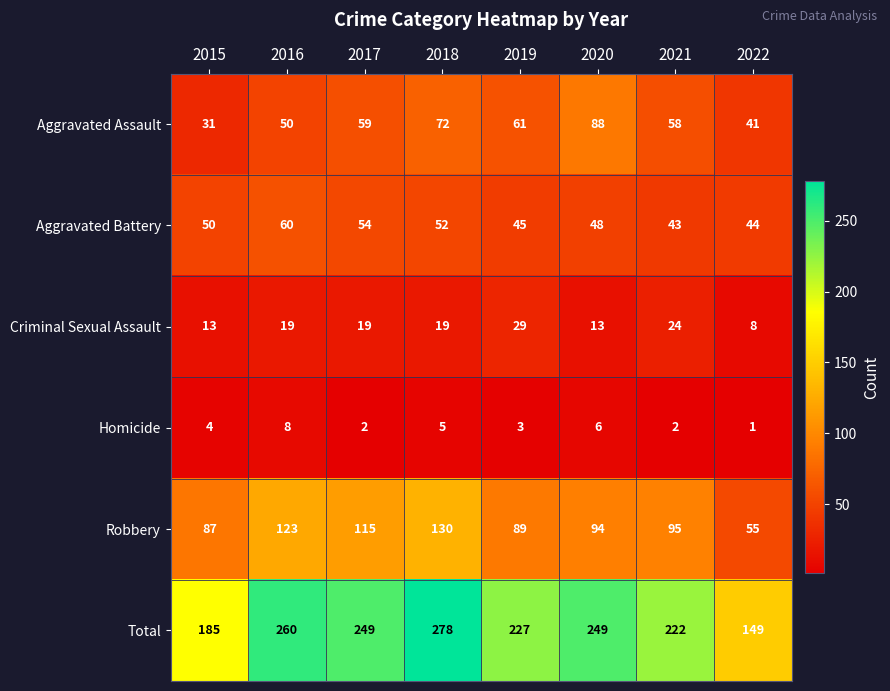

What is the difference between the second highest and second lowest values in the Robbery series?

36